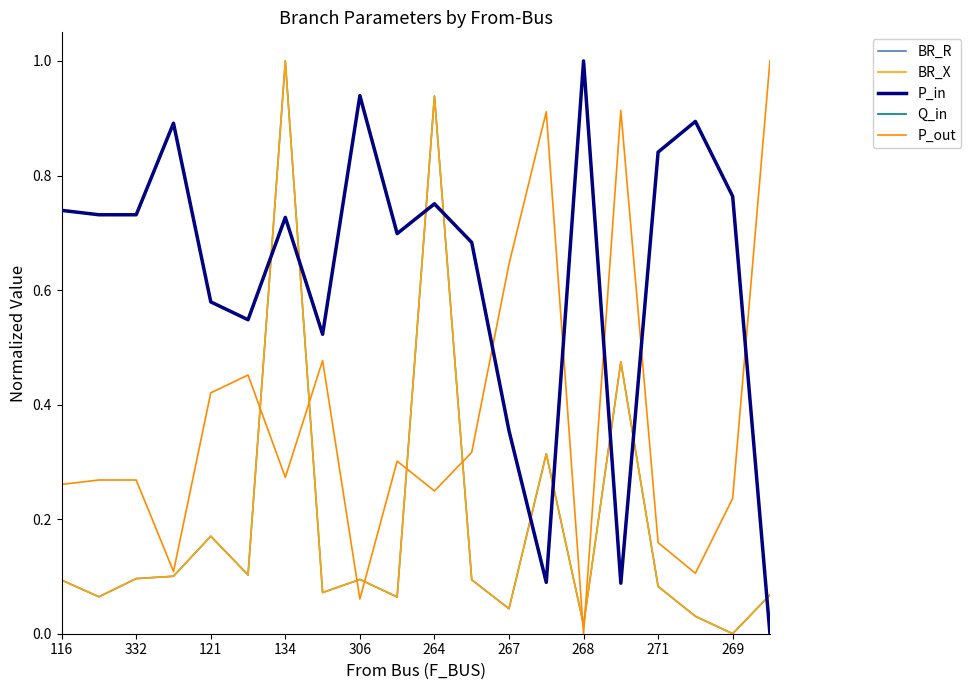

What is the label of the 6th point from the left?

264